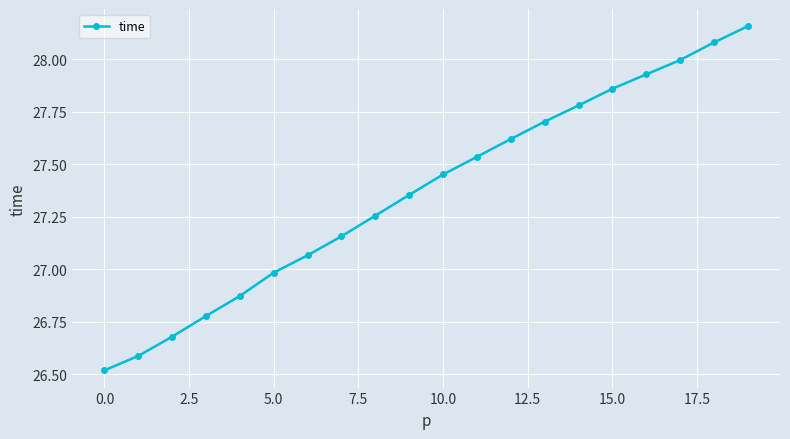

What is the value of the 2nd point from the left?

26.6